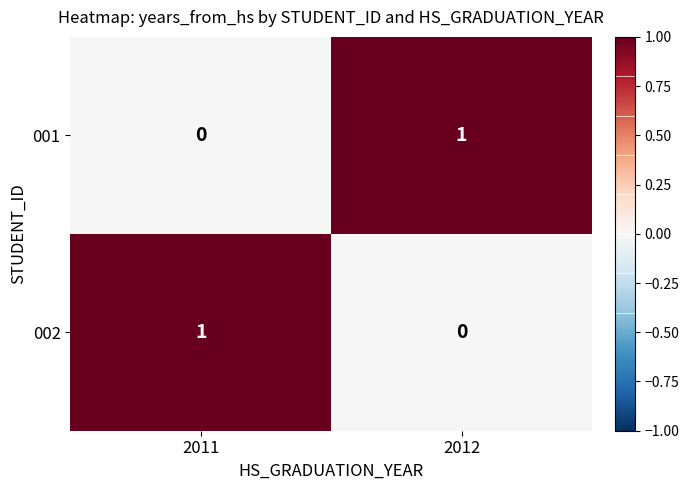

How many categories are shown in the chart?

2